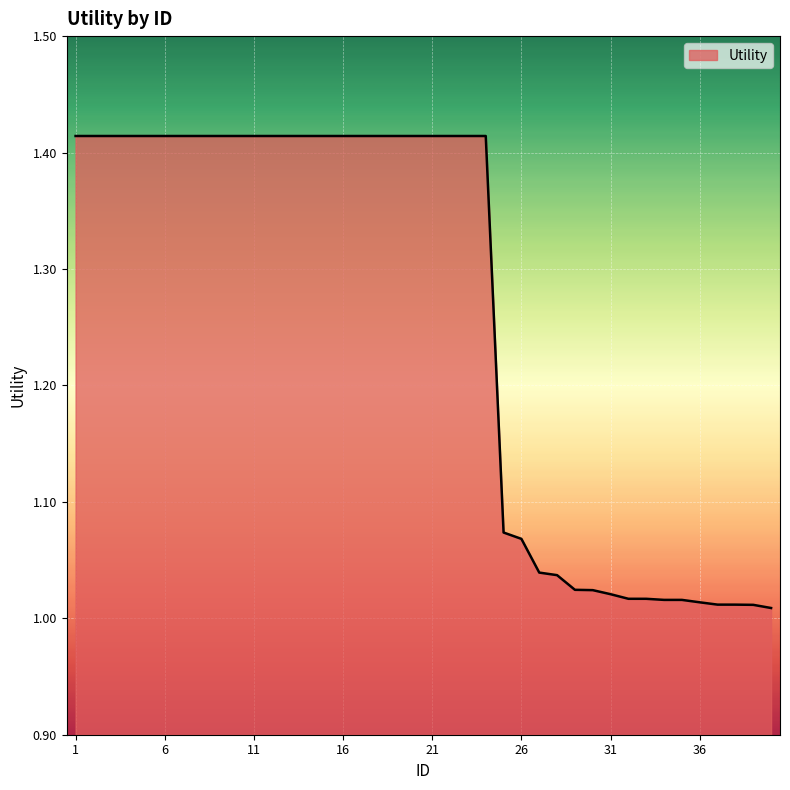

What is the difference between the maximum and minimum values?

0.4